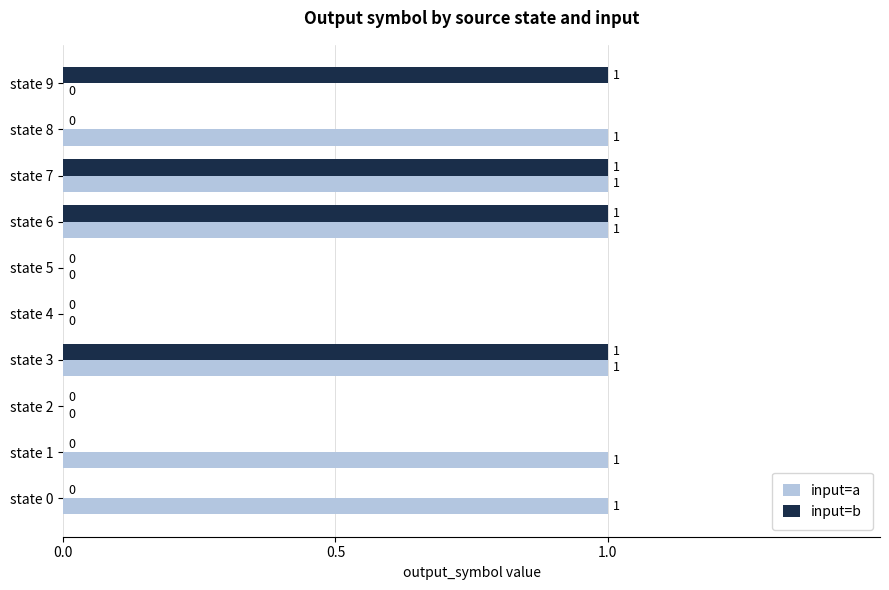

The value of input=a at state 5 is 0. True or false?

True